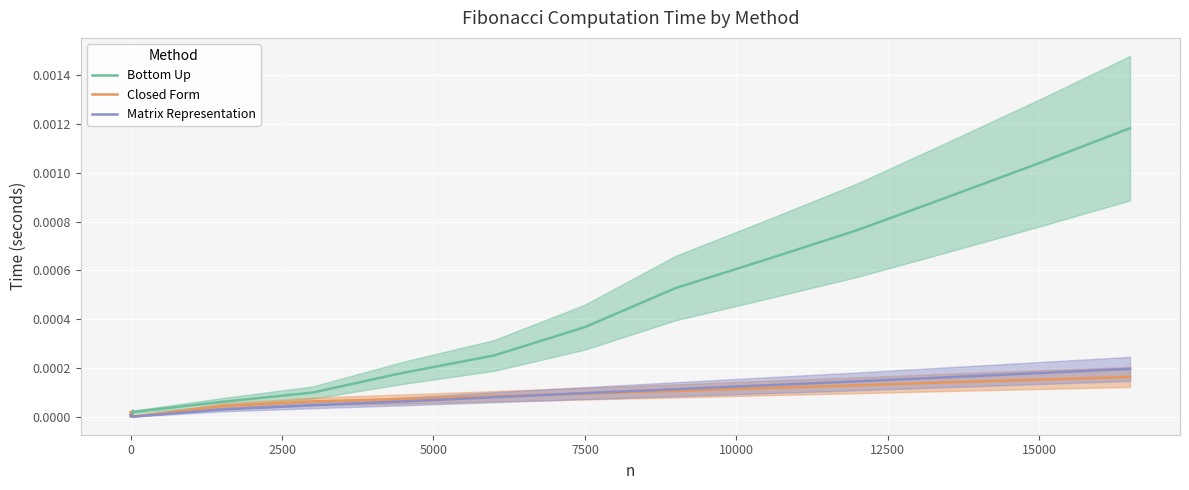

After their last crossing, which series has the higher values: Bottom Up or Closed Form?

Bottom Up